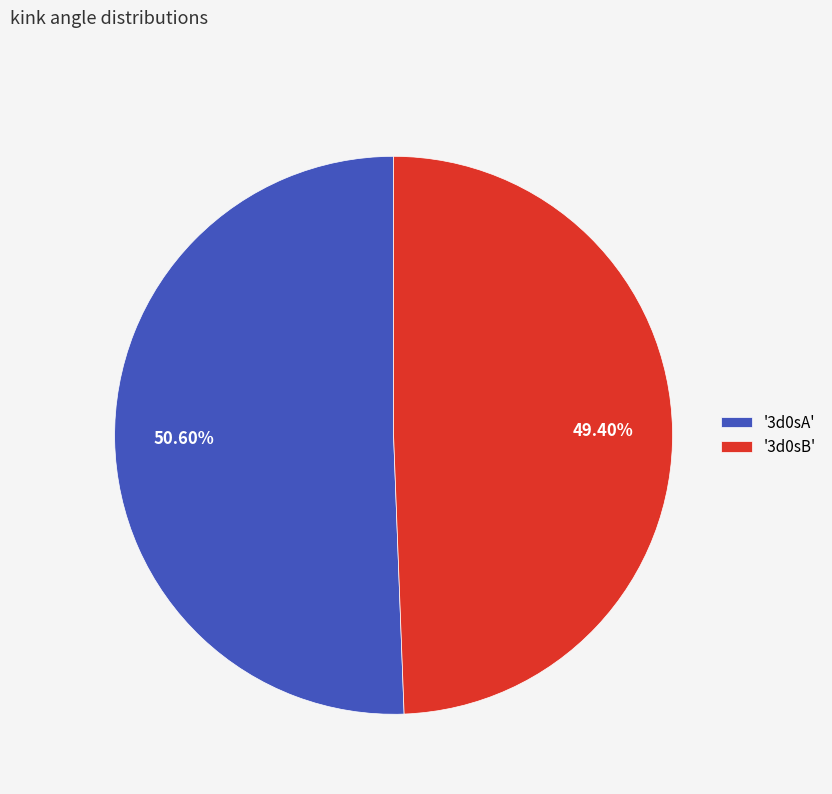

Which slice is the smallest?

'3d0sB'